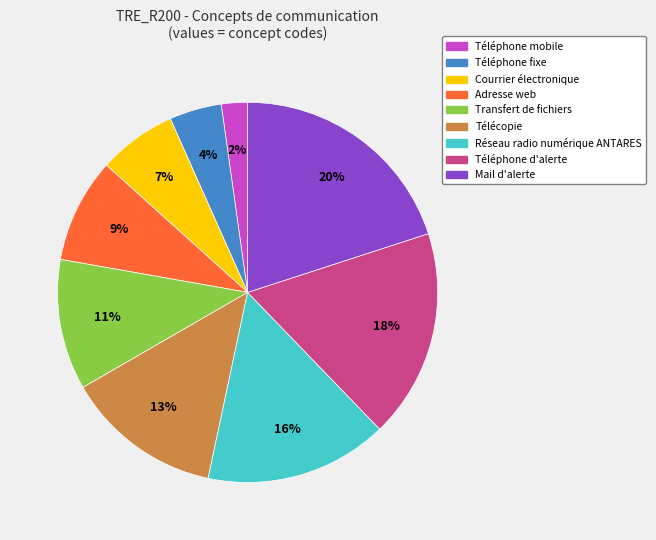

How many slices are in this pie chart?

9